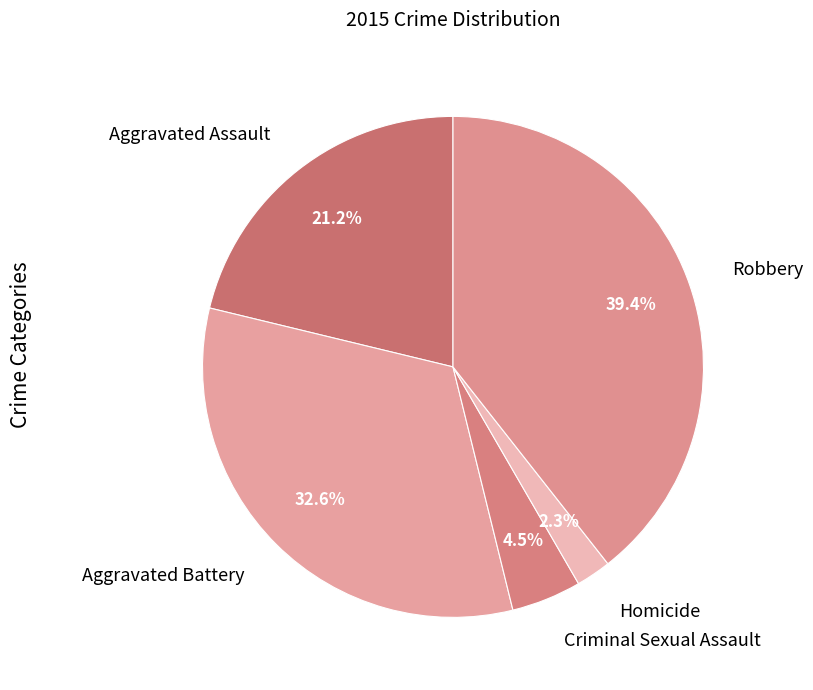

Is there a majority slice in this chart?

No